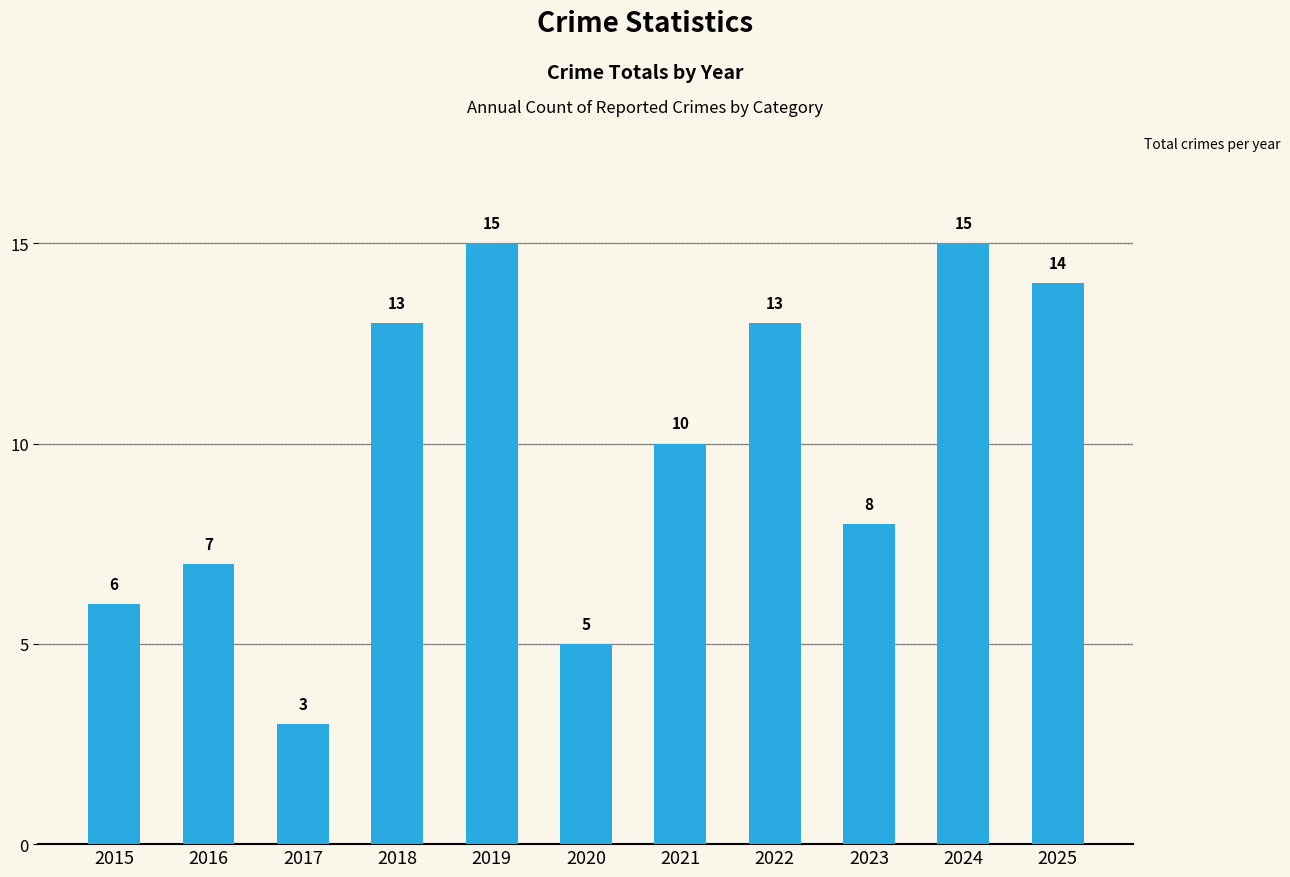

The value at 2023 is 8. True or false?

True